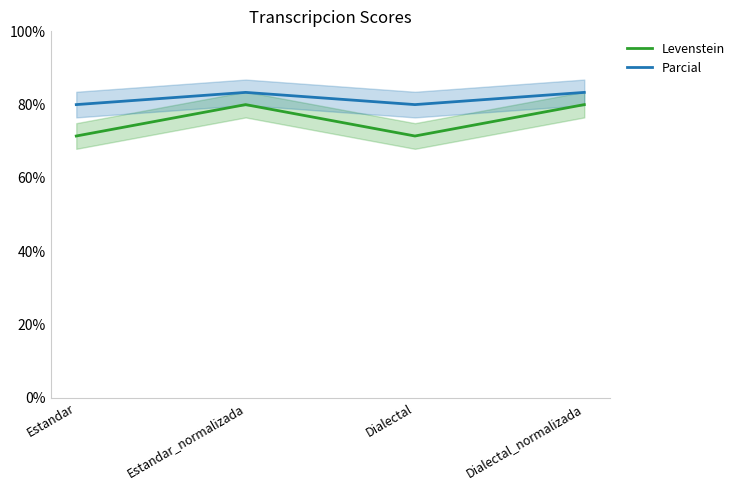

The value of Parcial at Estandar_normalizada is 37.9. True or false?

False